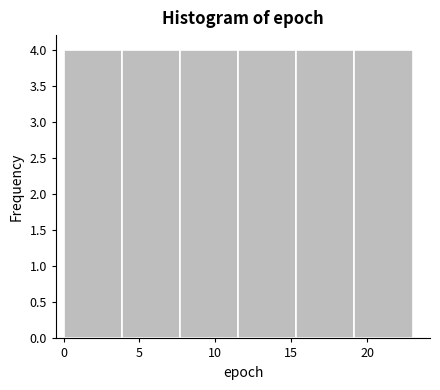

Reading left to right, transcribe this chart: for each bar, give the range it covers on the x-axis and its height. Neither the bar edges nor the heights are printed on the chart, so give them approximately, as read against the axes.

0.0 to 4.0: 4
4.0 to 7.5: 4
7.5 to 11.5: 4
11.5 to 15.5: 4
15.5 to 19.0: 4
19.0 to 23.0: 4